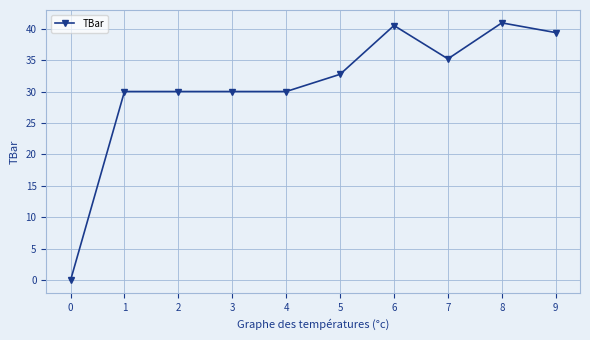

Reading left to right, what are all the values shown in this chart?

0.0	30.0	30.0	30.0	30.0	32.7	40.5	35.2	40.9	39.4